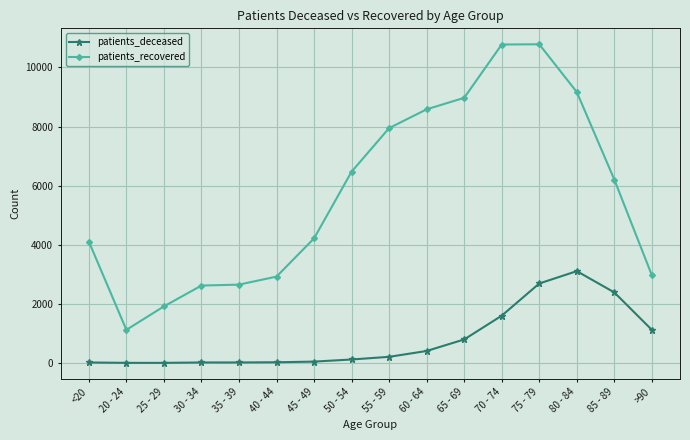

In patients_deceased, how many points are higher than both neighbors (excluding endpoints)?

1